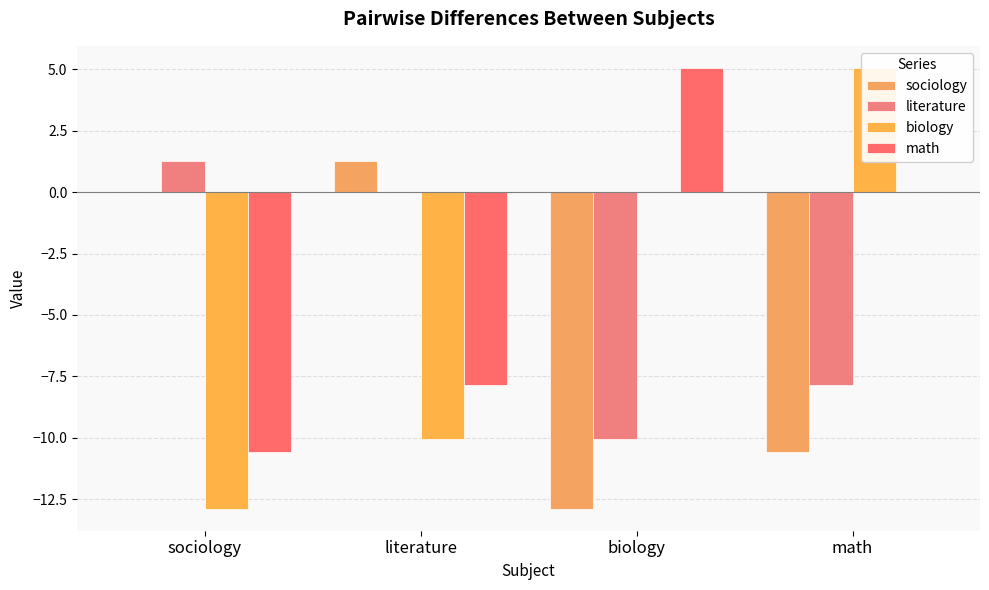

What value does the sociology series have at math?

-10.6